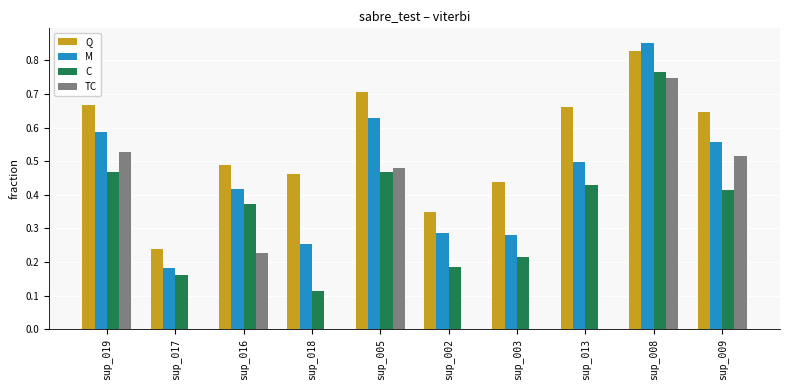

Is the value of Q at sup_016 greater than the value of C at sup_009?

Yes